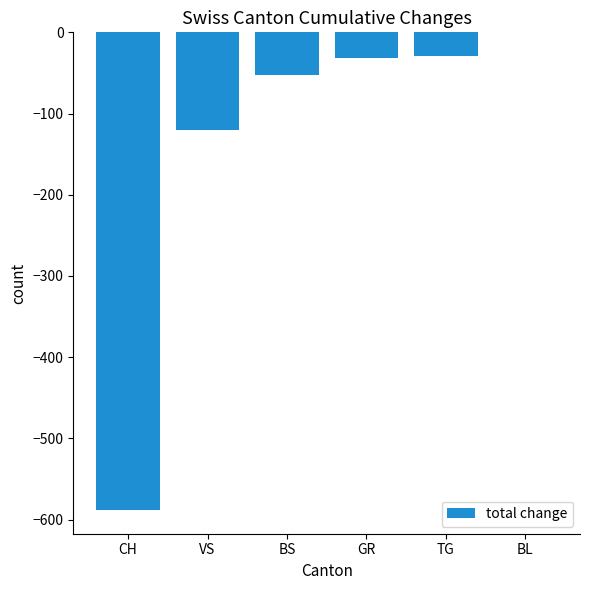

Between TG and BS, which is larger?

TG